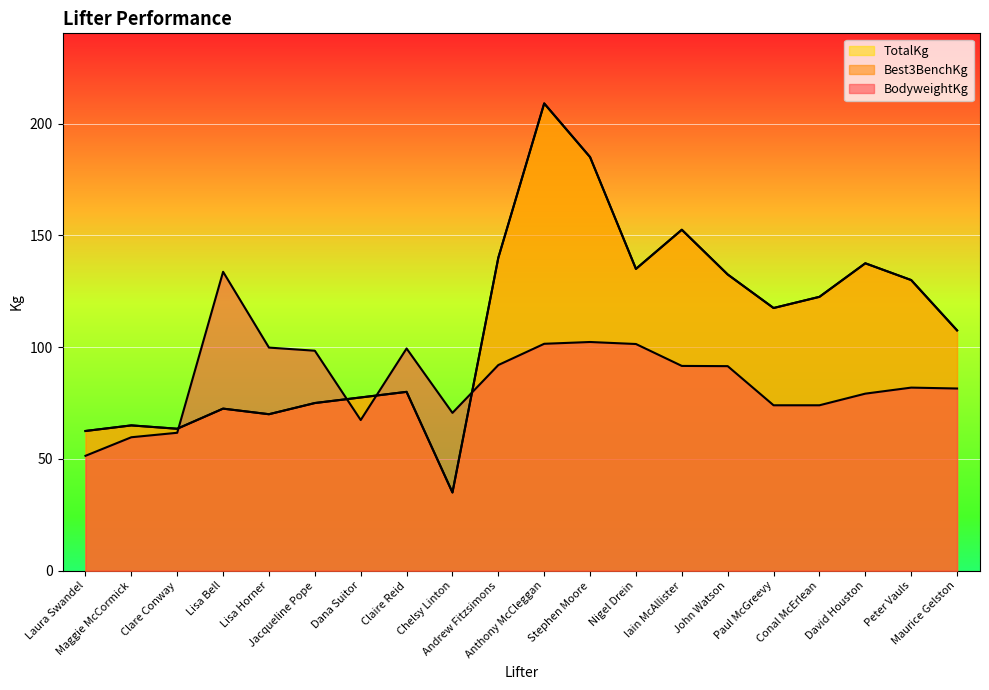

Rank the categories by BodyweightKg value from lowest to highest.

Laura Swandel, Maggie McCormick, Clare Conway, Dana Suitor, Chelsy Linton, Paul McGreevy, Conal McErlean, David Houston, Maurice Gelston, Peter Vauls, John Watson, Iain McAllister, Andrew Fitzsimons, Jacqueline Pope, Claire Reid, Lisa Horner, Nigel Drein, Anthony McCleggan, Stephen Moore, Lisa Bell